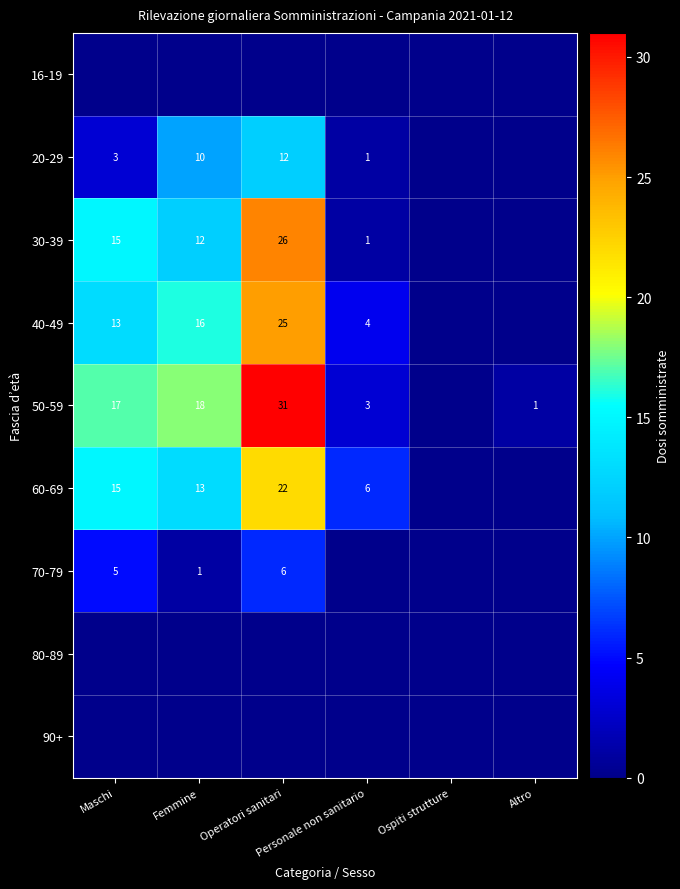

What is the sum of the 20-29 values at Personale non sanitario and Operatori sanitari?

13